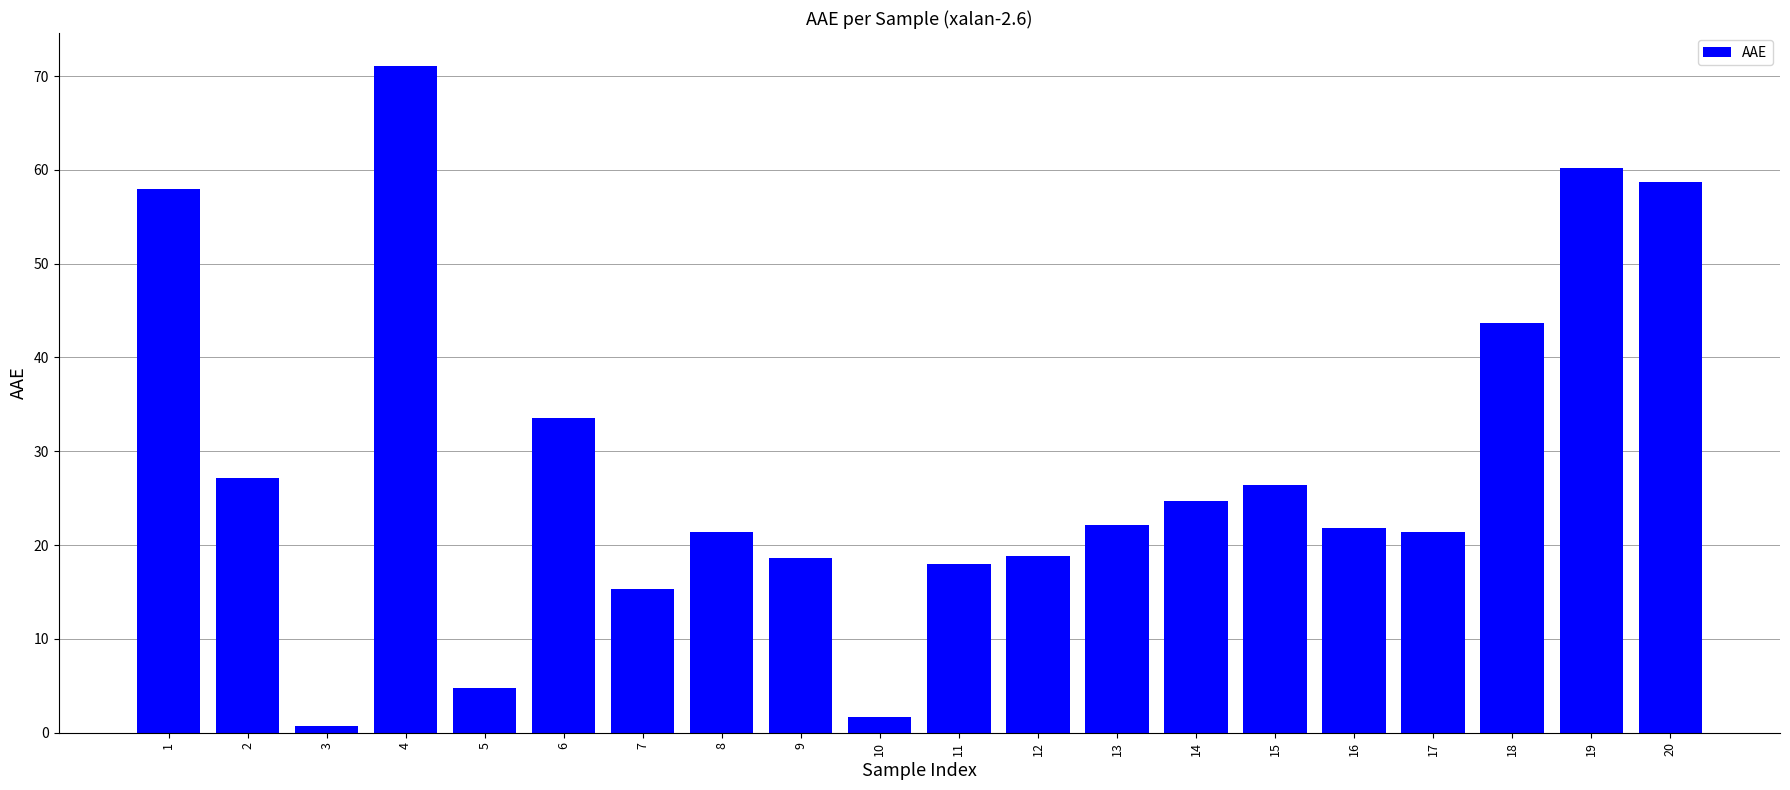

At which category does the chart reach its peak across all series?

4